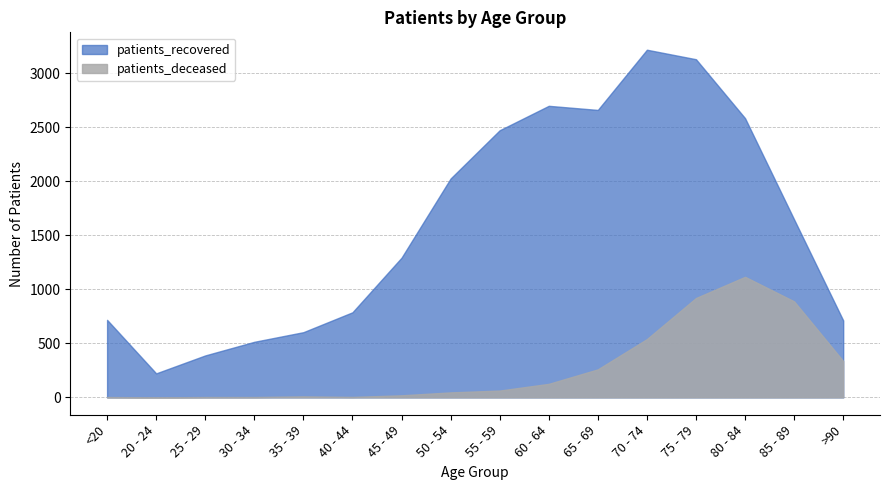

What is the difference between the maximum and minimum values in the patients_deceased series?

1115